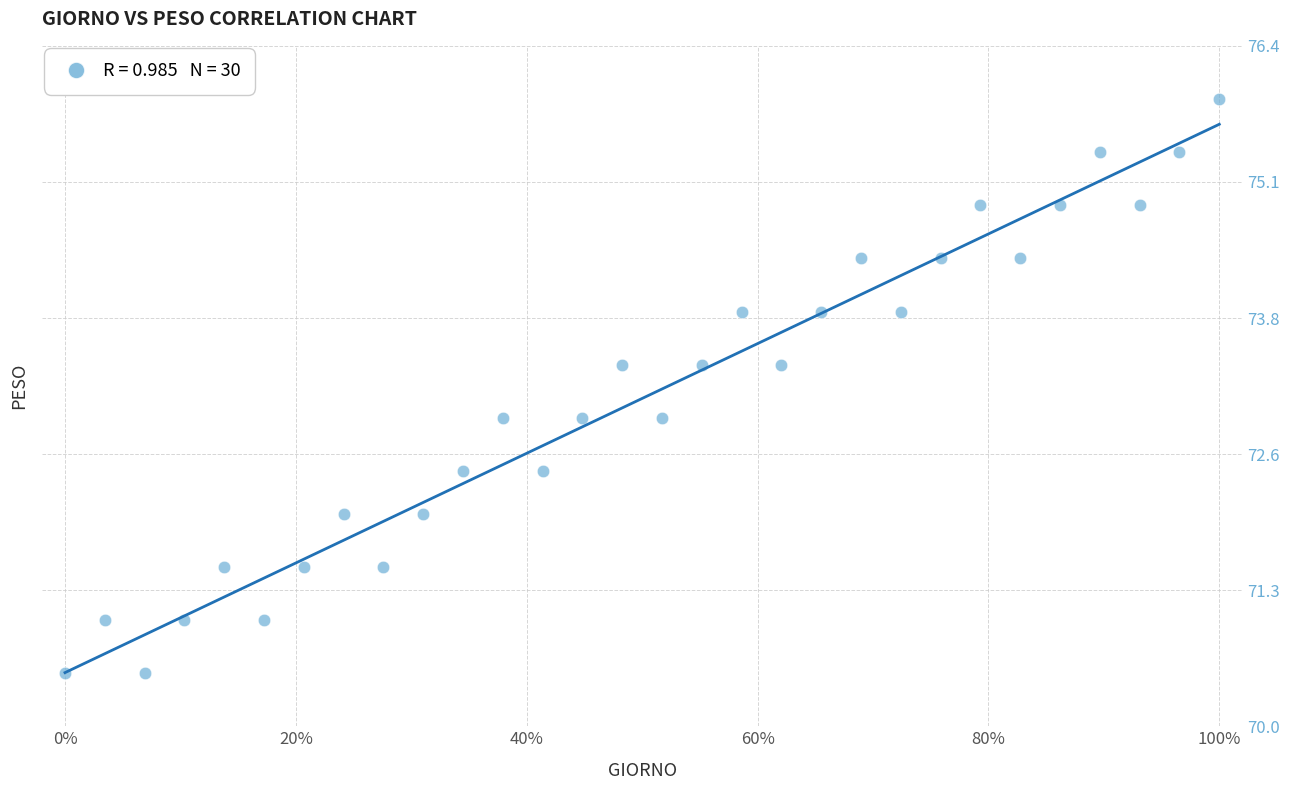

What is the range of X values (max minus min)?

1.0